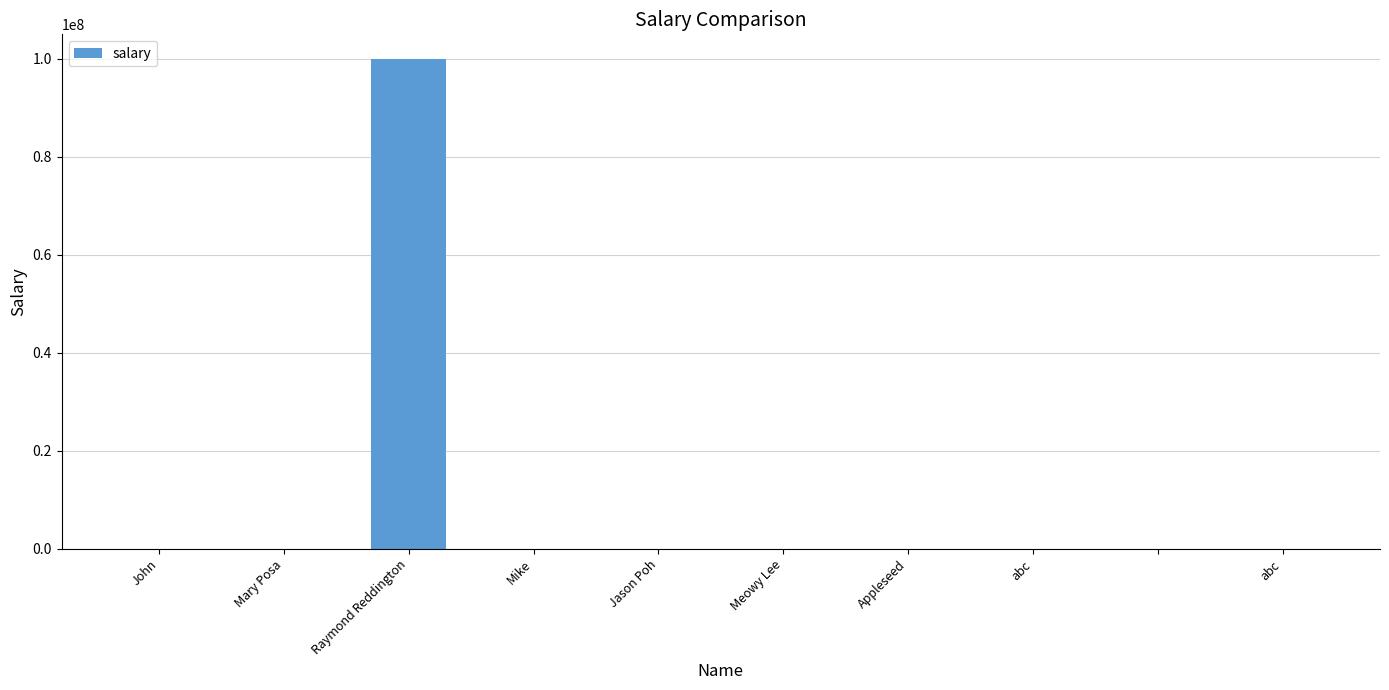

Are the bars grouped side by side (vs. stacked)?

No